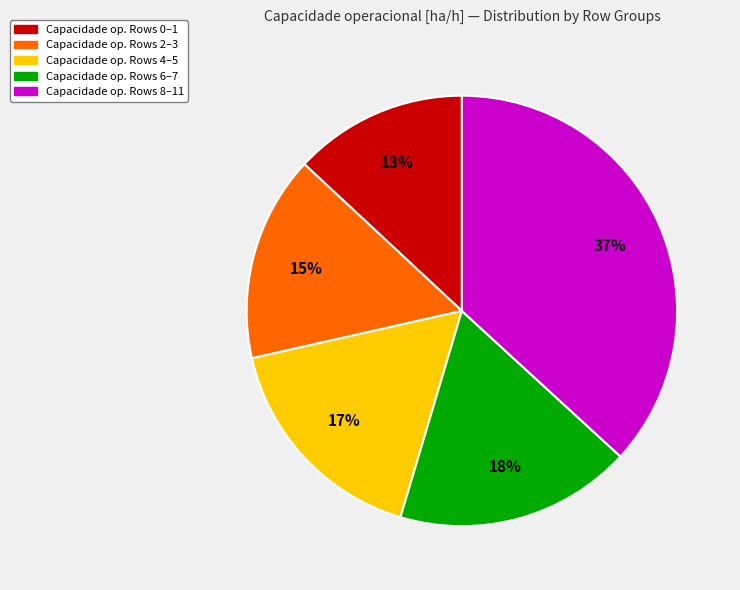

How many segments does this pie chart have?

5